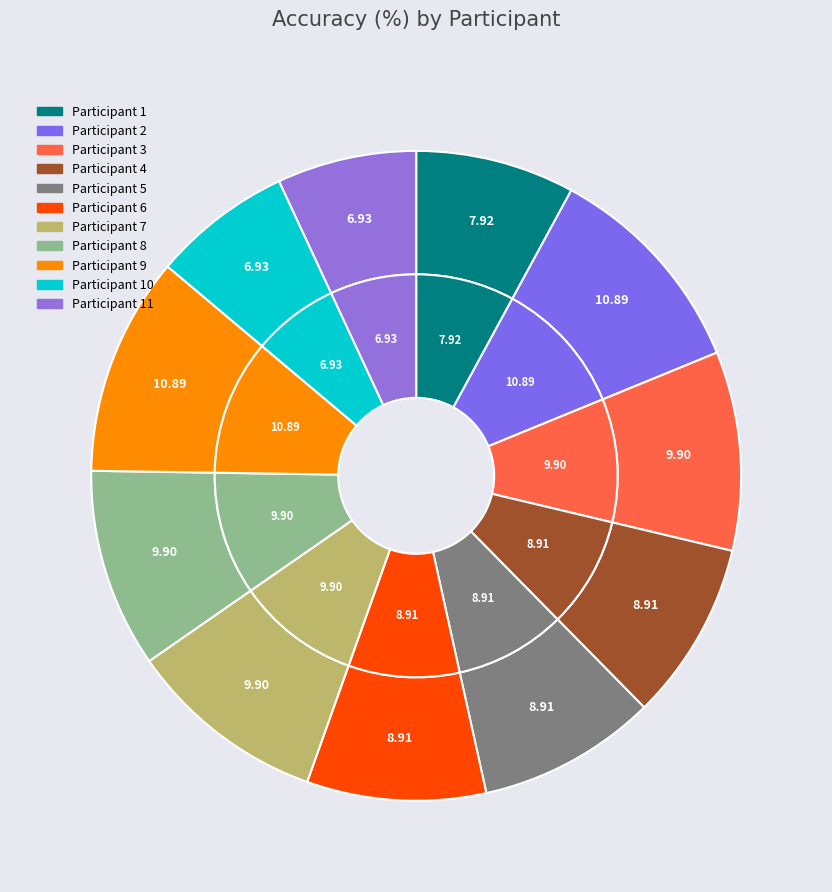

To the nearest percent, what is the average slice percentage?

9%